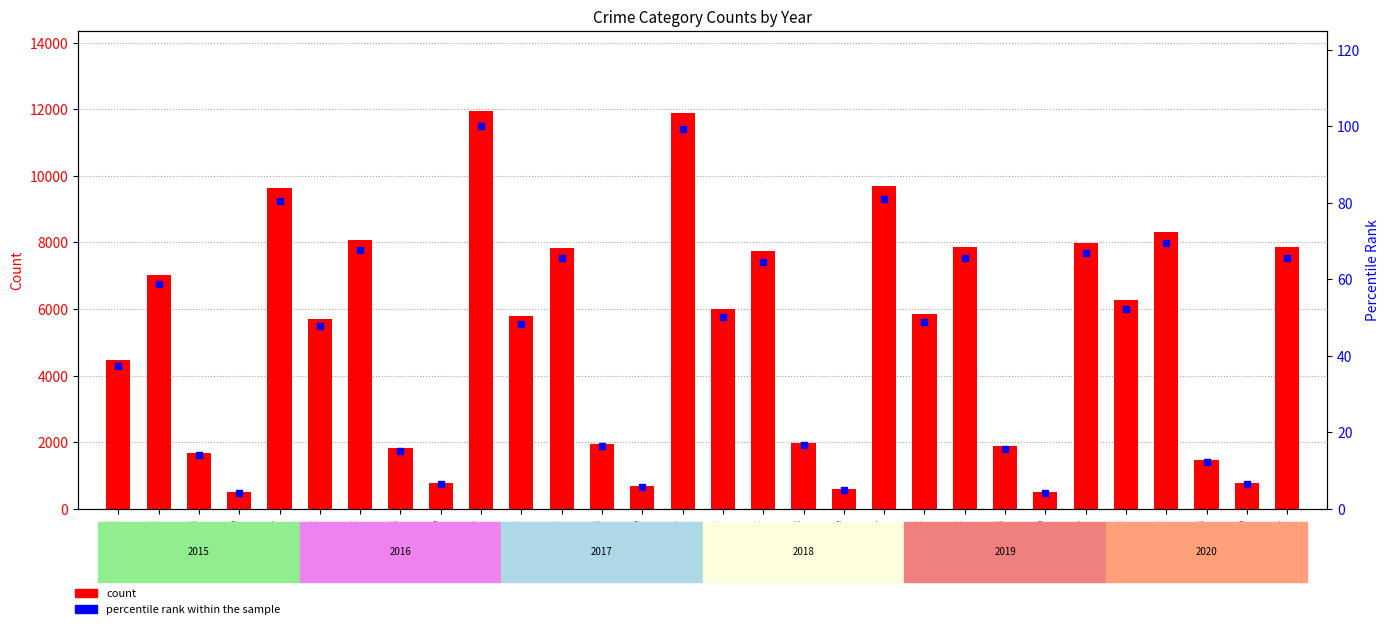

What is the total value across all series at Criminal
2017?

1967.3